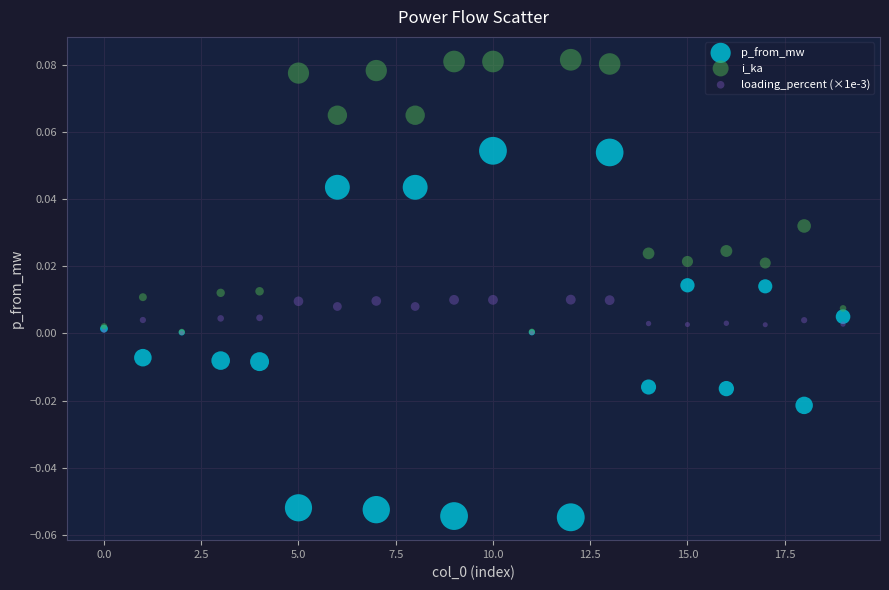

Which series has the widest spread of Y values?

p_from_mw